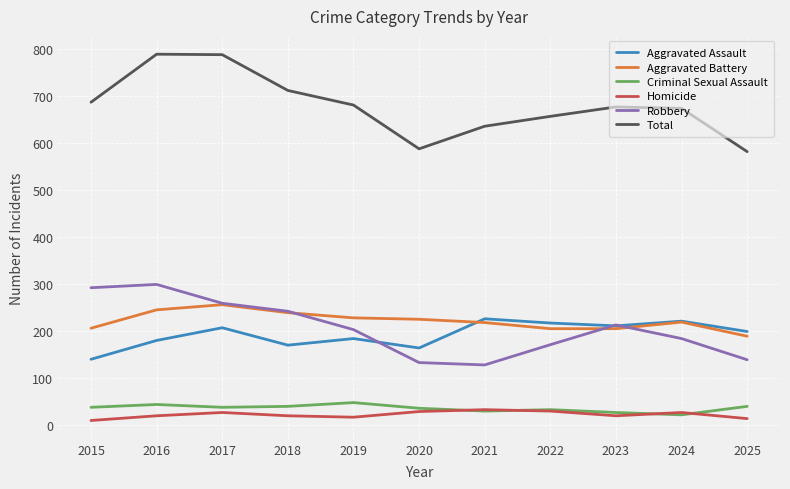

How many interior local valleys does the Total series have?

1